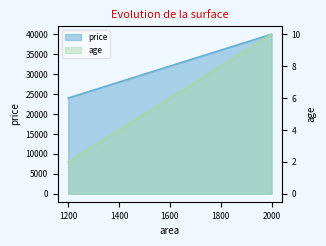

At which label does price reach its peak?

2000